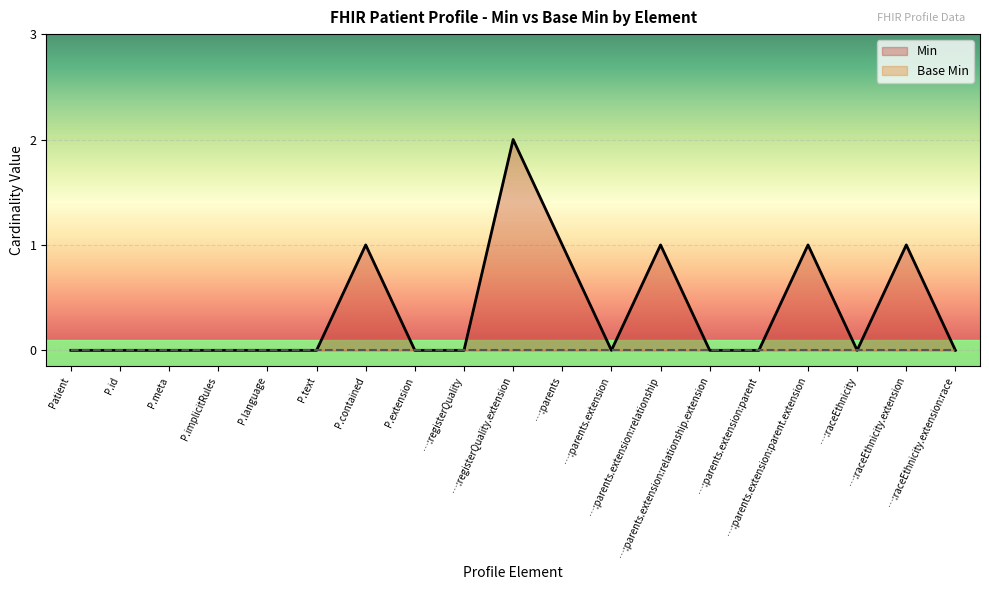

Count the number of data series in this chart.

2